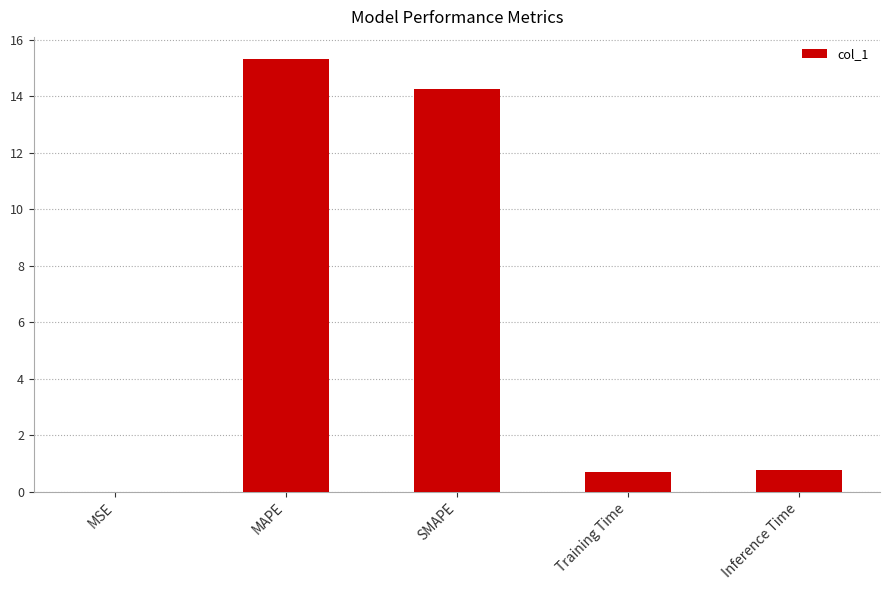

What is the sum of all values?

31.0